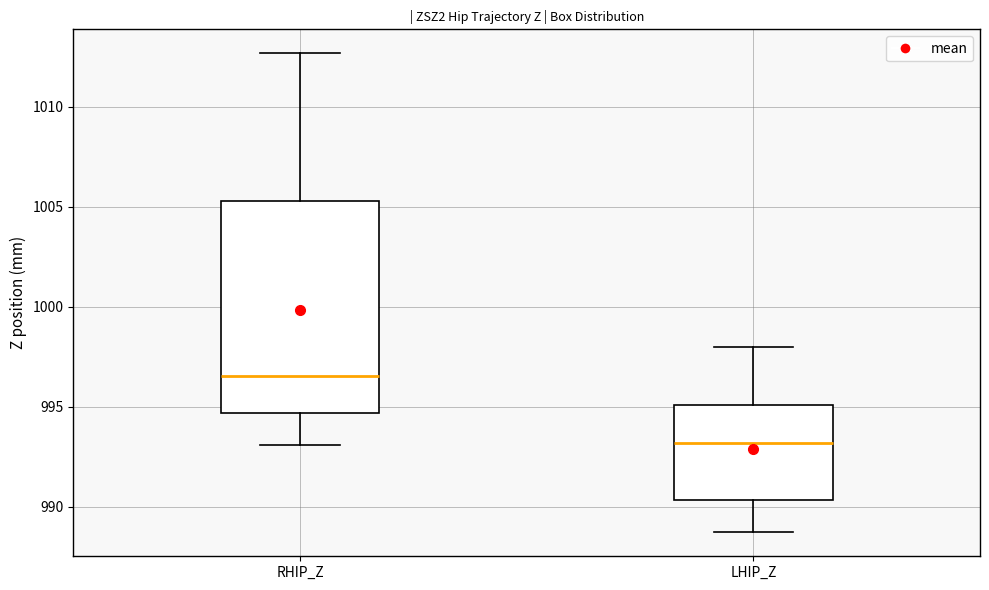

Reading left to right, read every box against the y-axis: the position of its median line, the range the box covers, and the ends of its whiskers. The values are not printed on the chart, so give them approximately, as read against the axis.

RHIP_Z: median 996.5, box 994.5 to 1005.5, whiskers 993.0 to 1012.5
LHIP_Z: median 993.0, box 990.5 to 995.0, whiskers 988.5 to 998.0